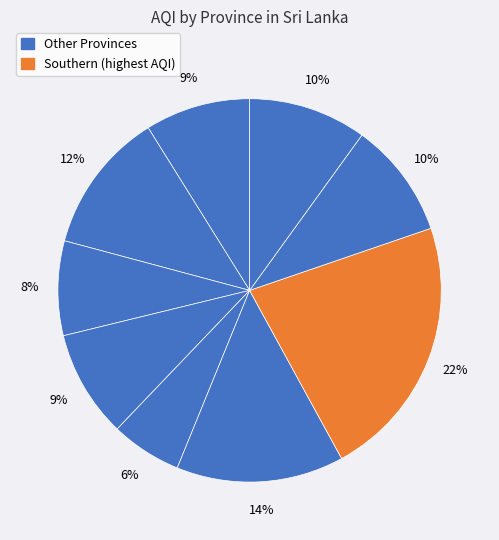

How many slices are in this pie chart?

9